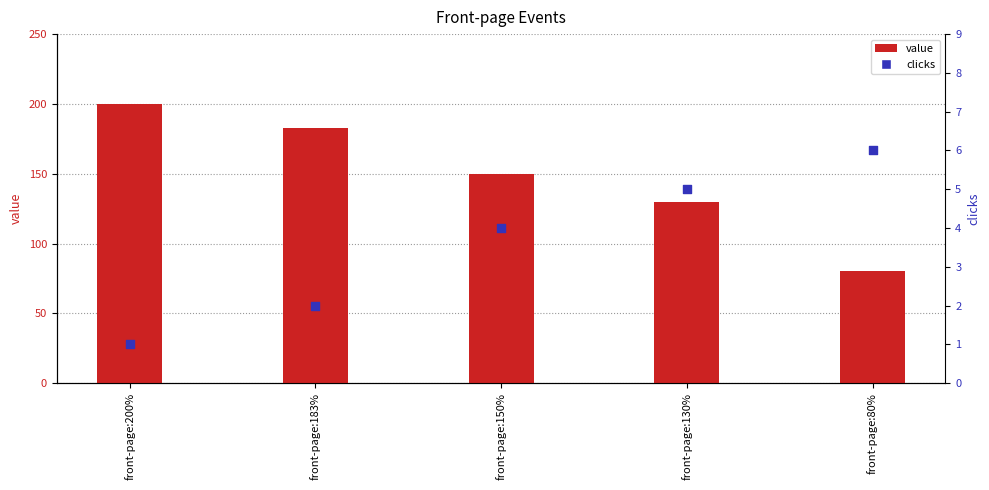

Which series has the widest spread of Y values?

value